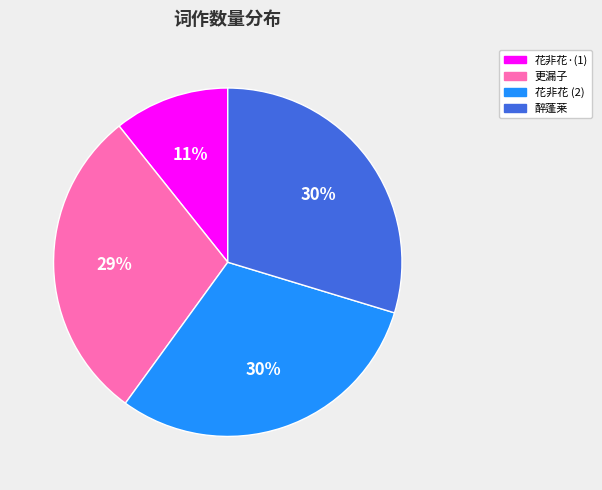

Does any single category account for the majority?

No